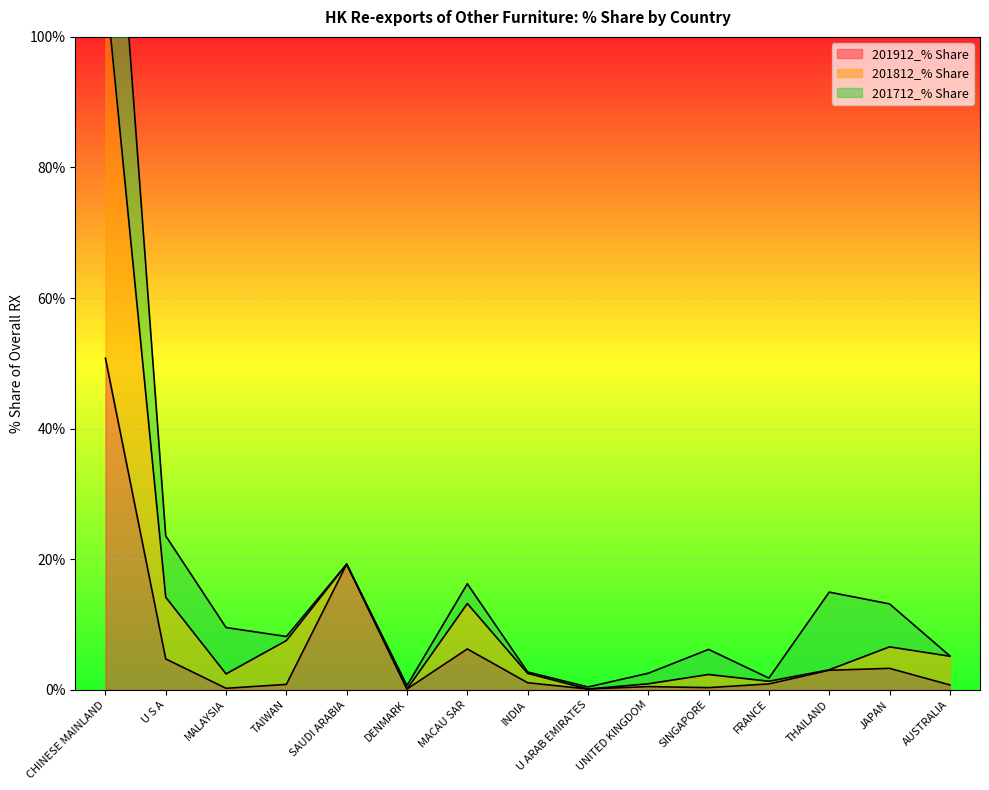

What is the difference between the 201812_% Share values at U ARAB EMIRATES and TAIWAN?

7.7